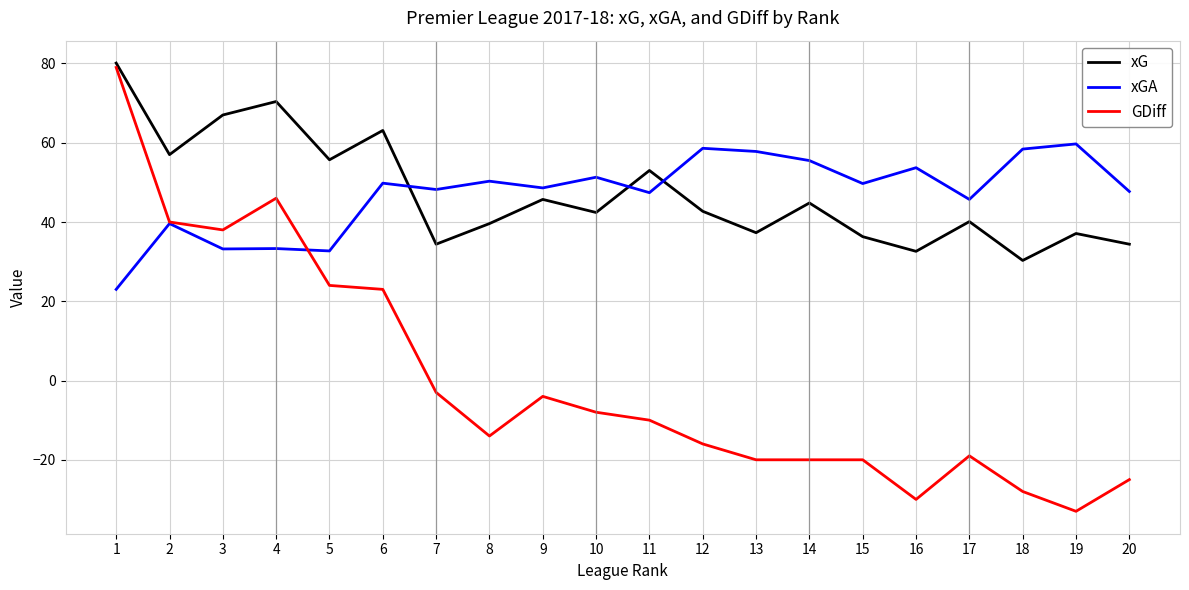

How many distinct data groups are displayed?

3